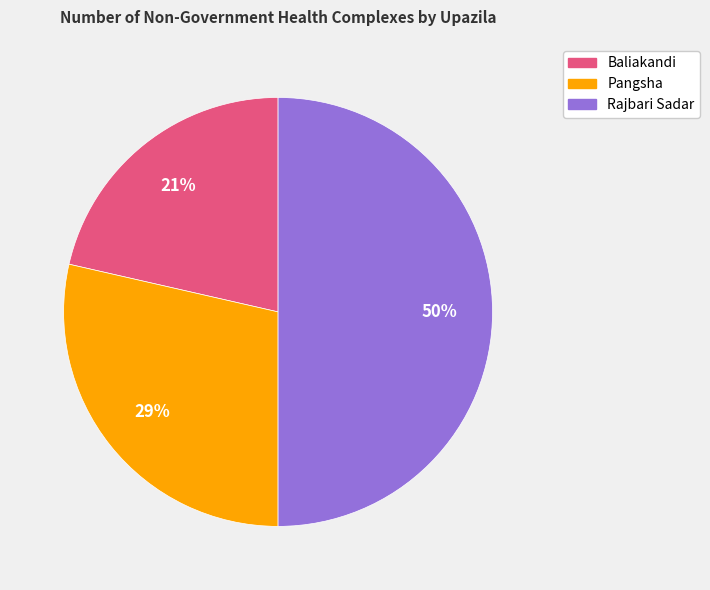

To the nearest percent, what is the average slice percentage?

33%